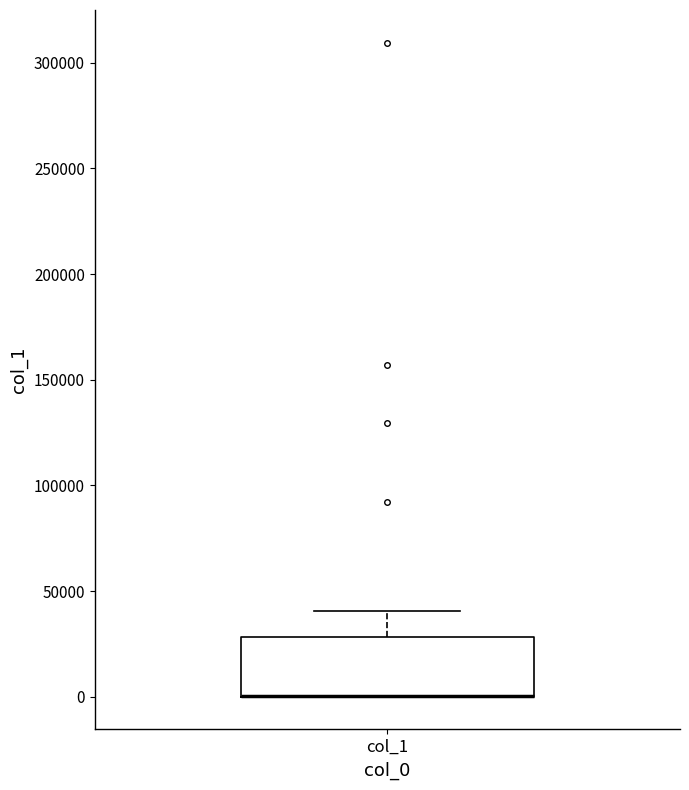

Transcribe this box plot: give where the median line is, the range the box spans, and where the two whiskers end, as read against the y-axis. The values are not printed on the chart, so give them approximately, as read against the axis.

median 0 (drawn on the box's lower edge), box 0 to 30000, whiskers 0 to 40000